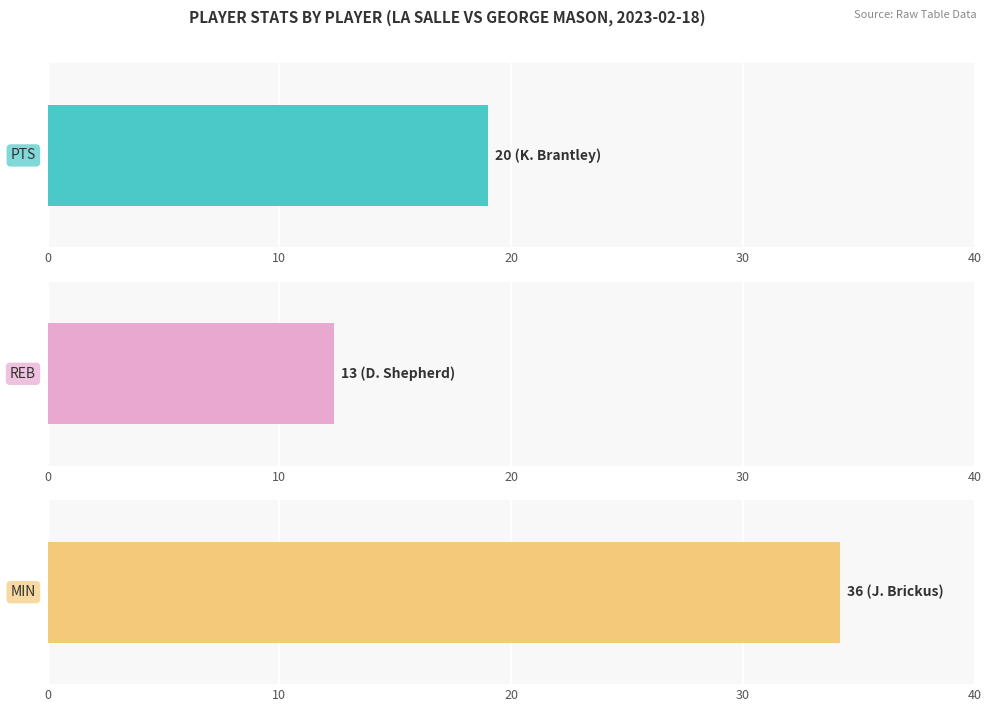

What are all the series names shown in the legend?

PTS, REB, MIN